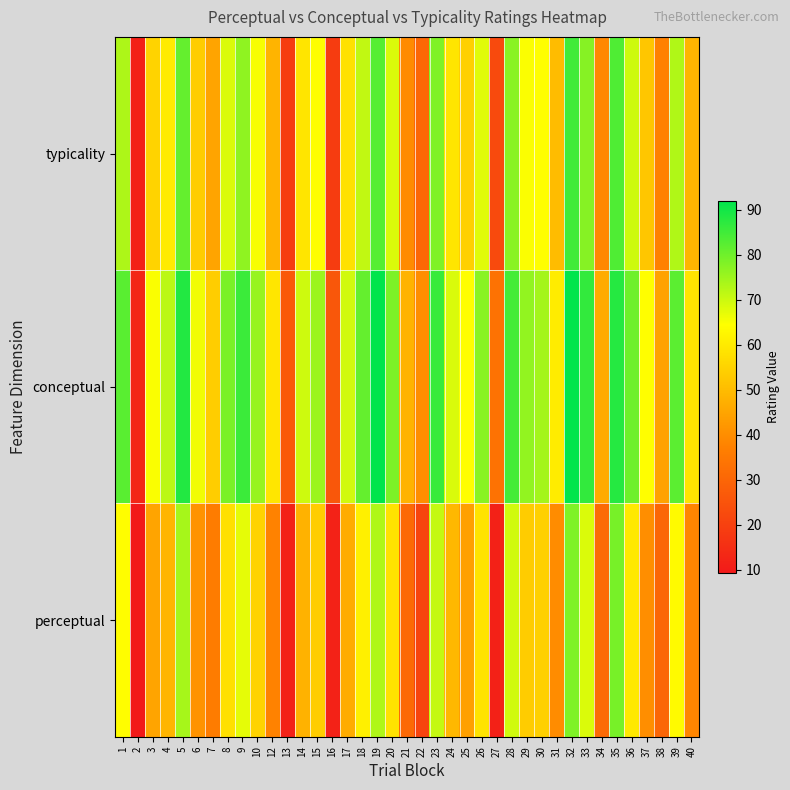

Rank the series by their average value, from highest to lowest.

conceptual, typicality, perceptual